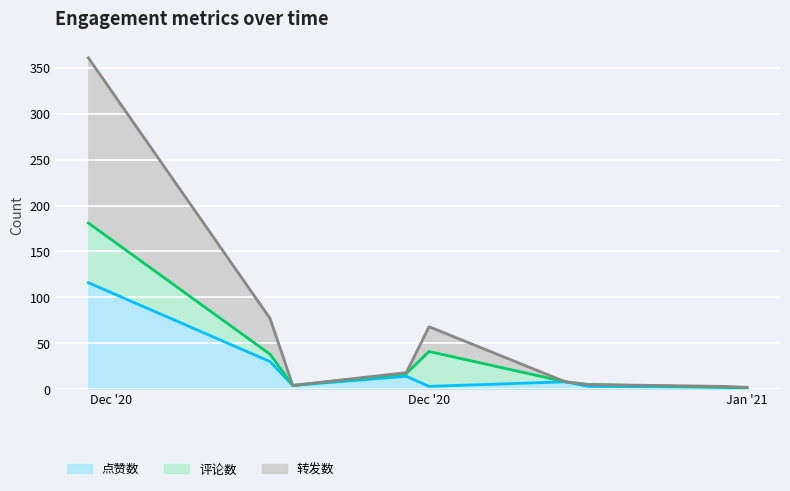

At which category does 转发数 reach its first local valley?

2020-12-23